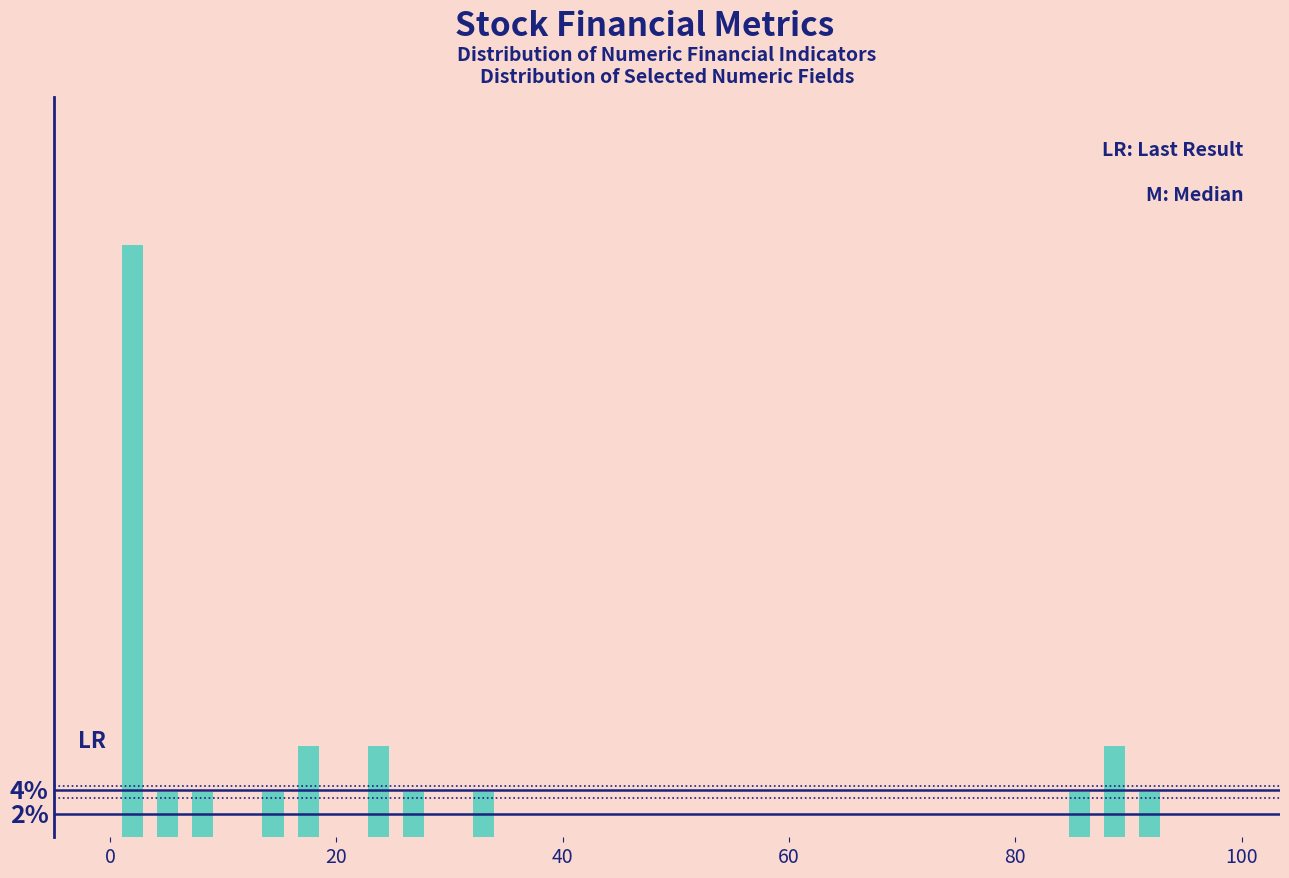

Around what value on the x-axis is the tallest bar? Give the approximate position of its centre, as read against the axis.

2